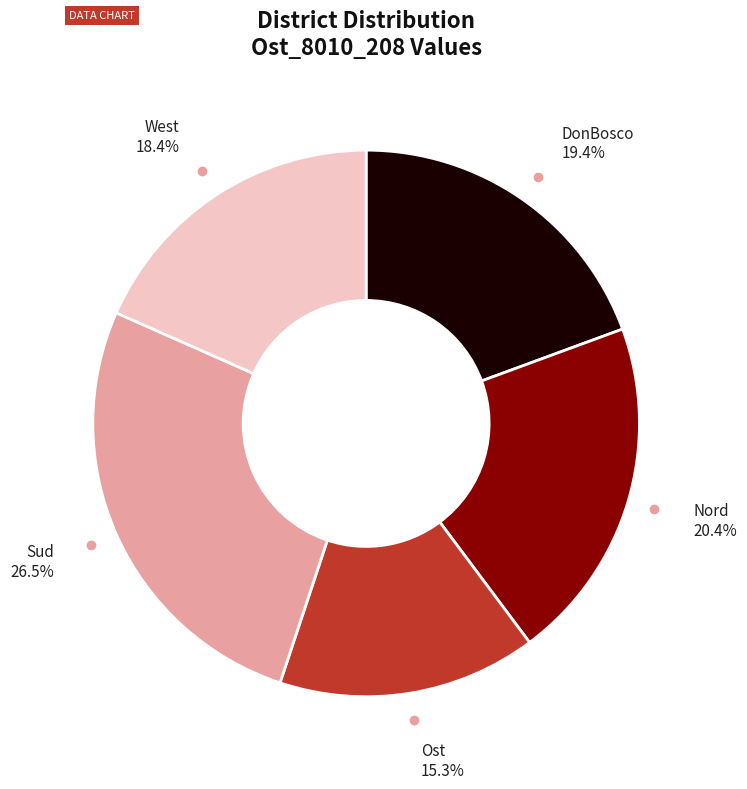

Between Ost and DonBosco, which is larger?

DonBosco